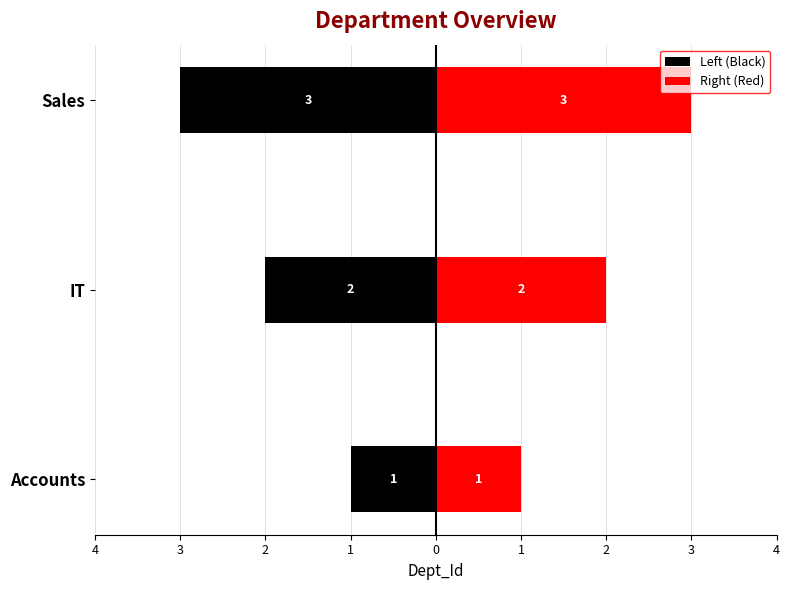

Does the chart contain any negative values?

Yes